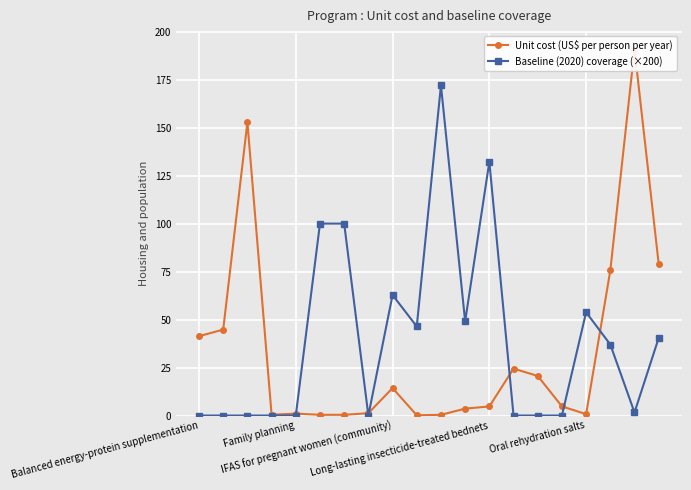

What is the highest value of the Baseline (2020) coverage (×200) series?

172.0